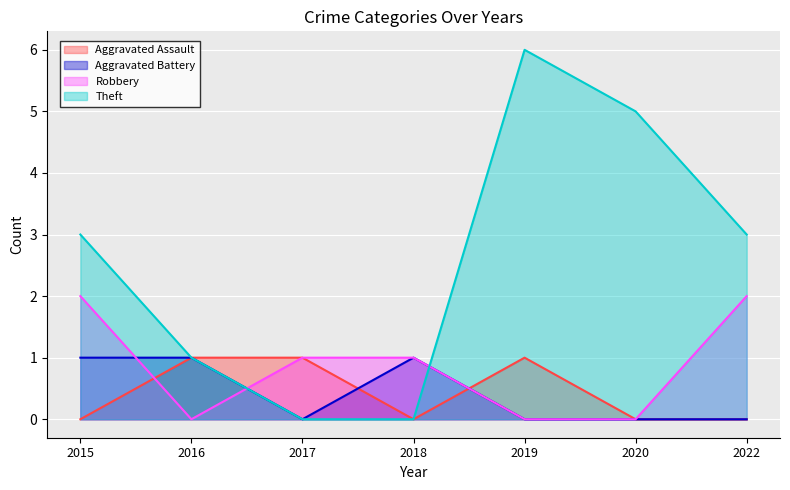

Does the chart display data point markers on the line(s)?

No